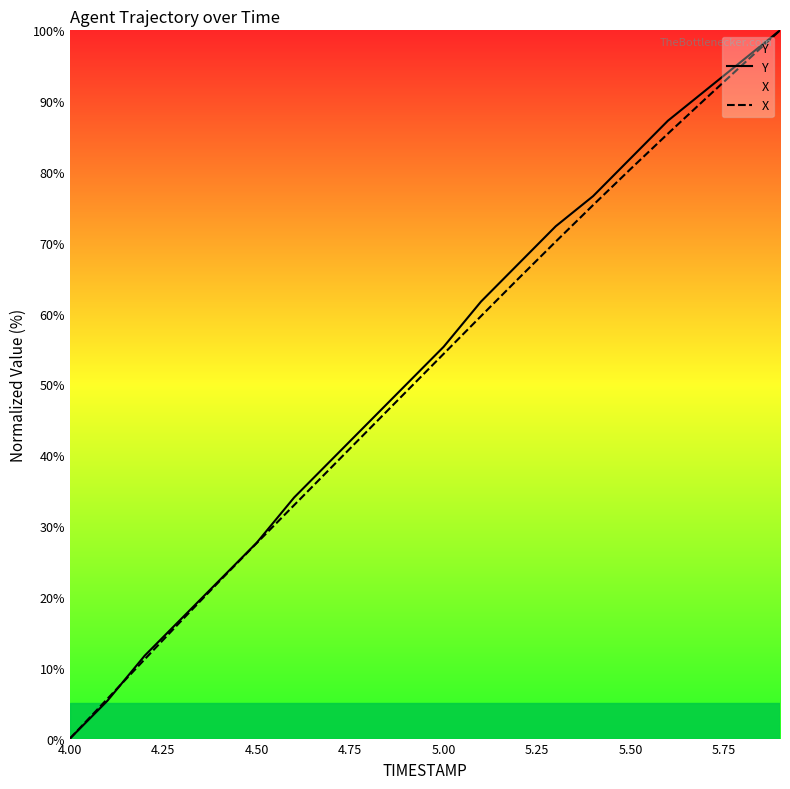

True or false: X has more than 1 points higher than both neighbors.

False